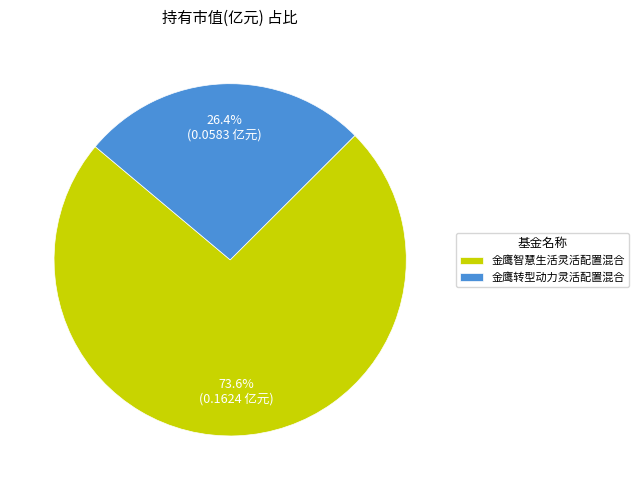

Which has a higher value, 金鹰转型动力灵活配置混合 or 金鹰智慧生活灵活配置混合?

金鹰智慧生活灵活配置混合